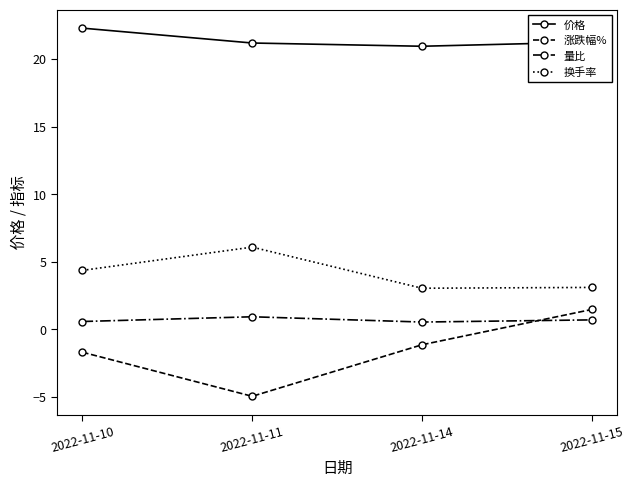

What is the sum of the 换手率 values at 2022-11-15 and 2022-11-14?

6.2